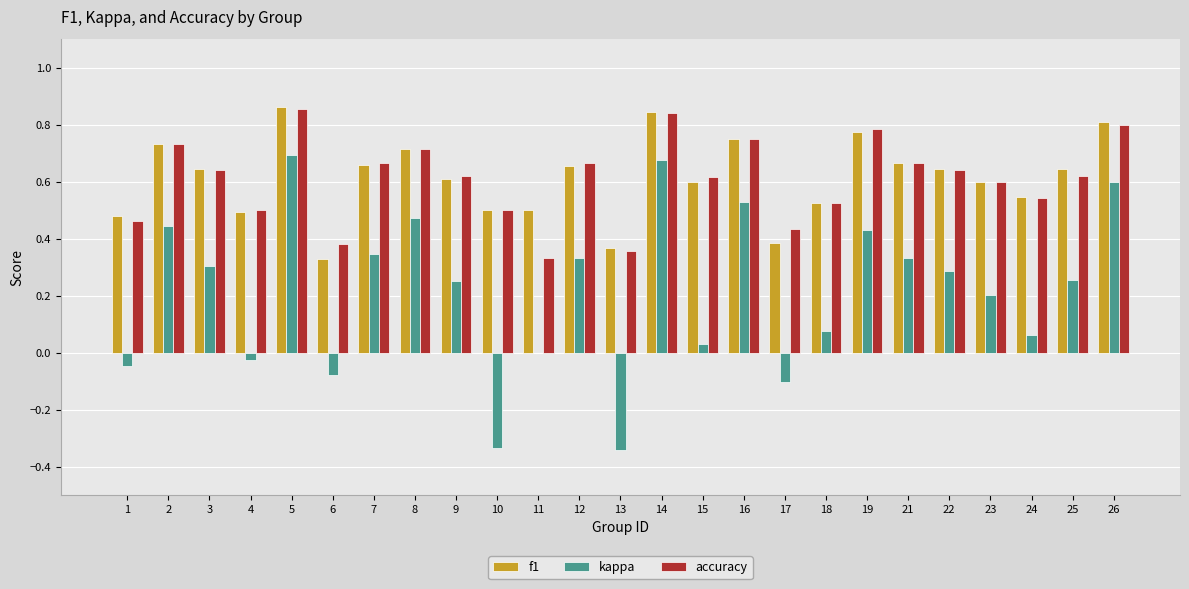

How many f1 values are between 0 and 1?

25